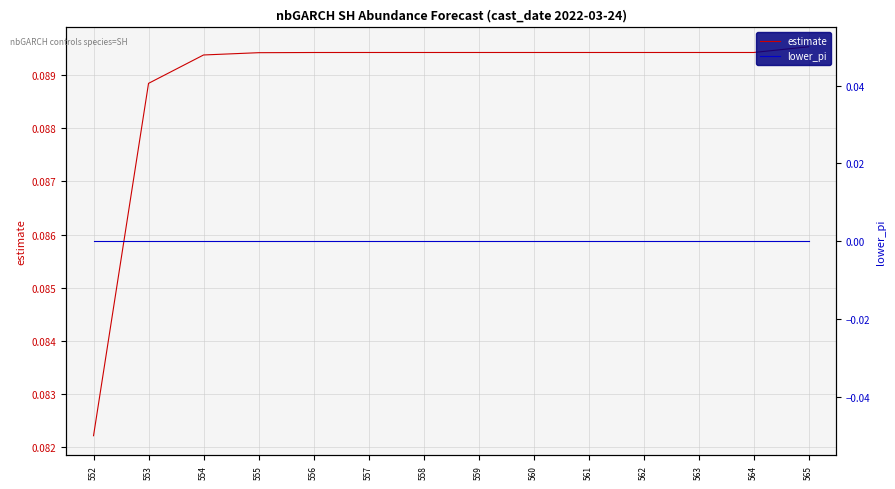

True or false: lower_pi and estimate intersect in this chart.

False